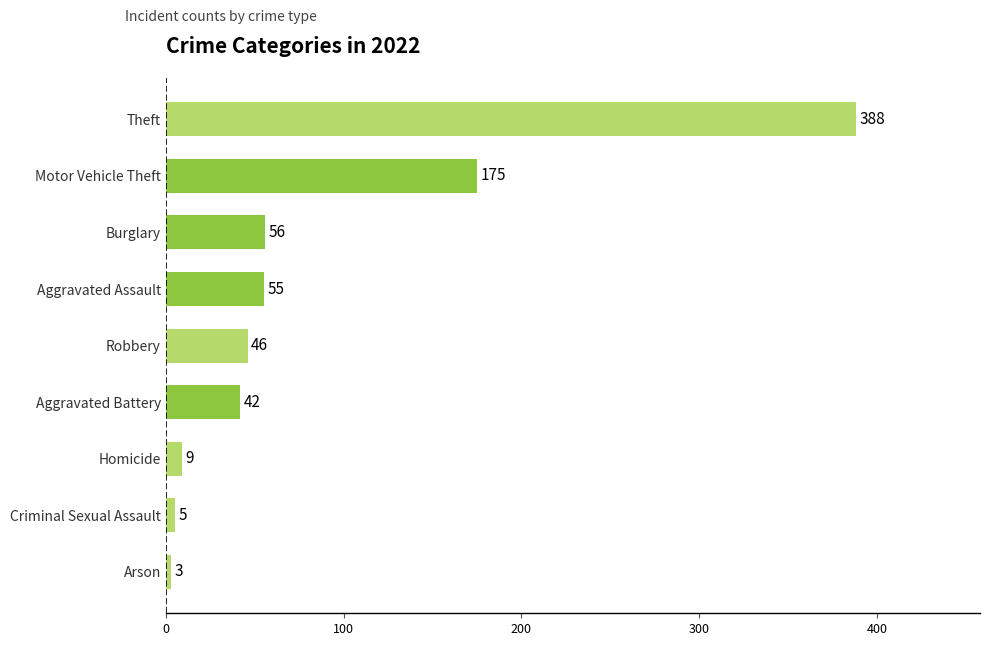

Where is the data nearest to the value 195?

Motor Vehicle Theft